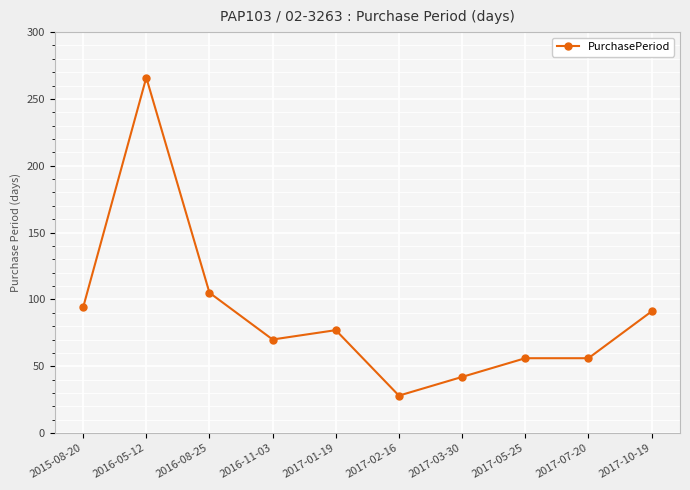

True or false: the data has more than 0 interior local peaks.

True